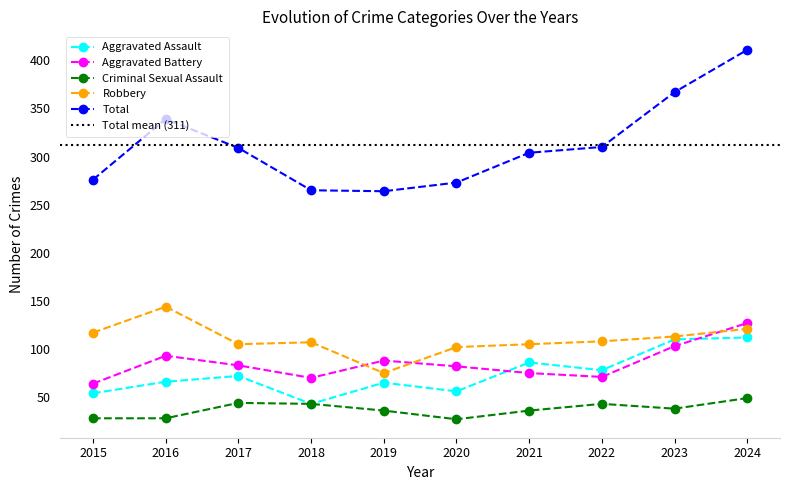

What are all the series names shown in the legend?

Aggravated Assault, Aggravated Battery, Criminal Sexual Assault, Robbery, Total